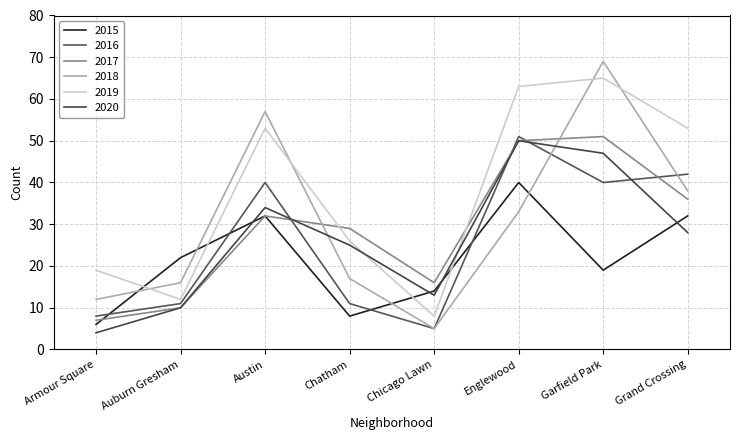

Is the value of 2016 at Chicago Lawn greater than the value of 2020 at Garfield Park?

No